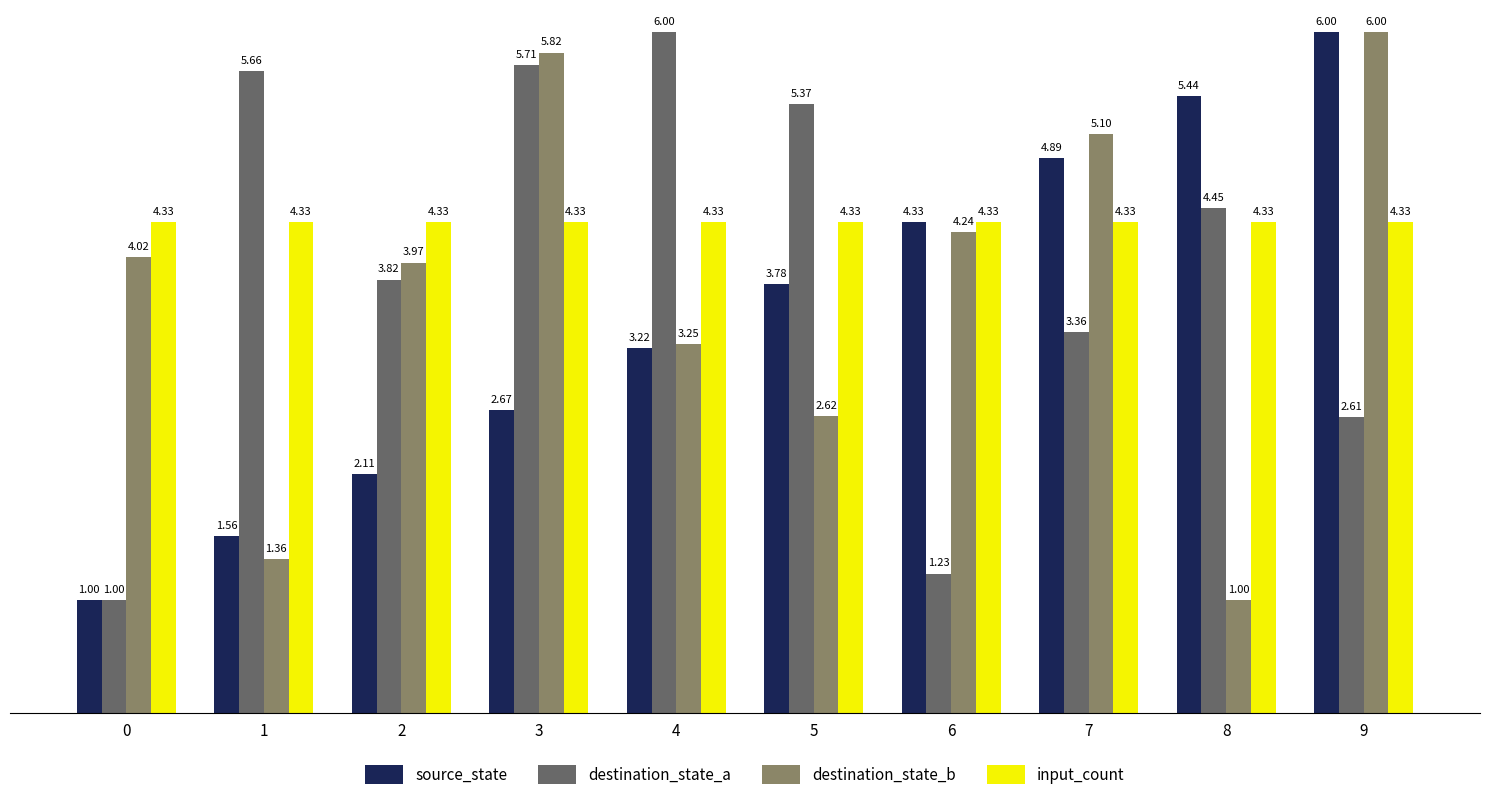

Which category has the lowest value in the destination_state_b series?

8